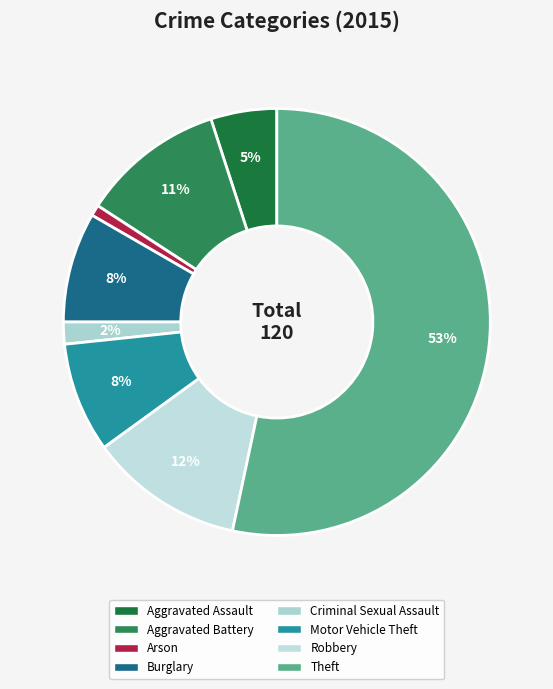

What is the smallest slice in the pie chart?

Arson